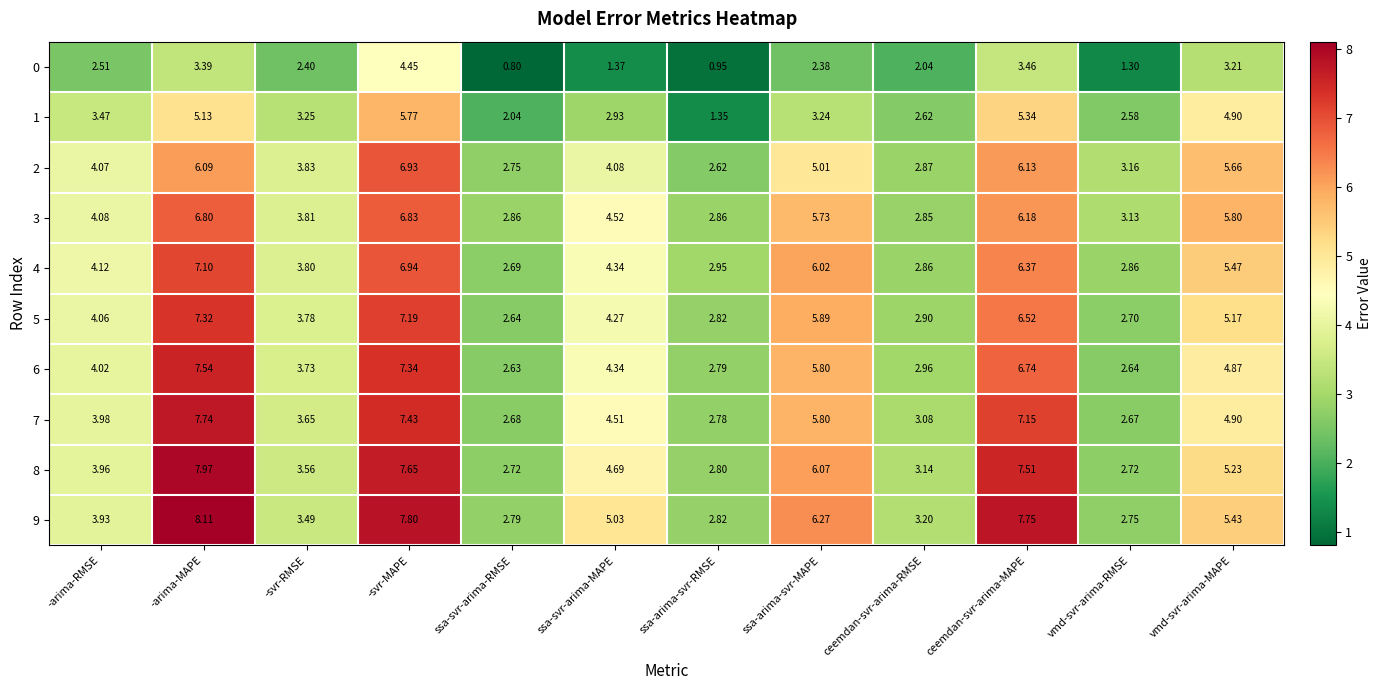

List the labels in order of 2 value, smallest first.

ssa-arima-svr-RMSE, ssa-svr-arima-RMSE, ceemdan-svr-arima-RMSE, vmd-svr-arima-RMSE, -svr-RMSE, -arima-RMSE, ssa-svr-arima-MAPE, ssa-arima-svr-MAPE, vmd-svr-arima-MAPE, -arima-MAPE, ceemdan-svr-arima-MAPE, -svr-MAPE